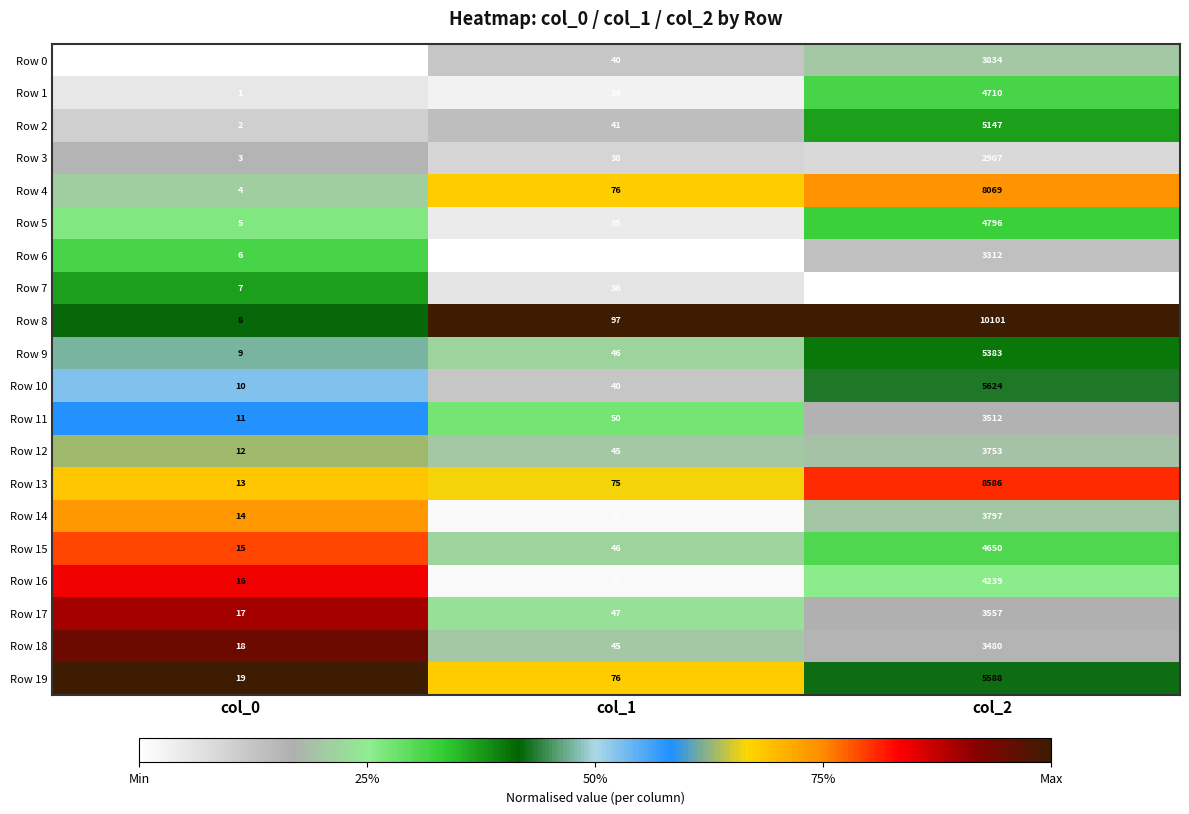

Count the number of data series in this chart.

20